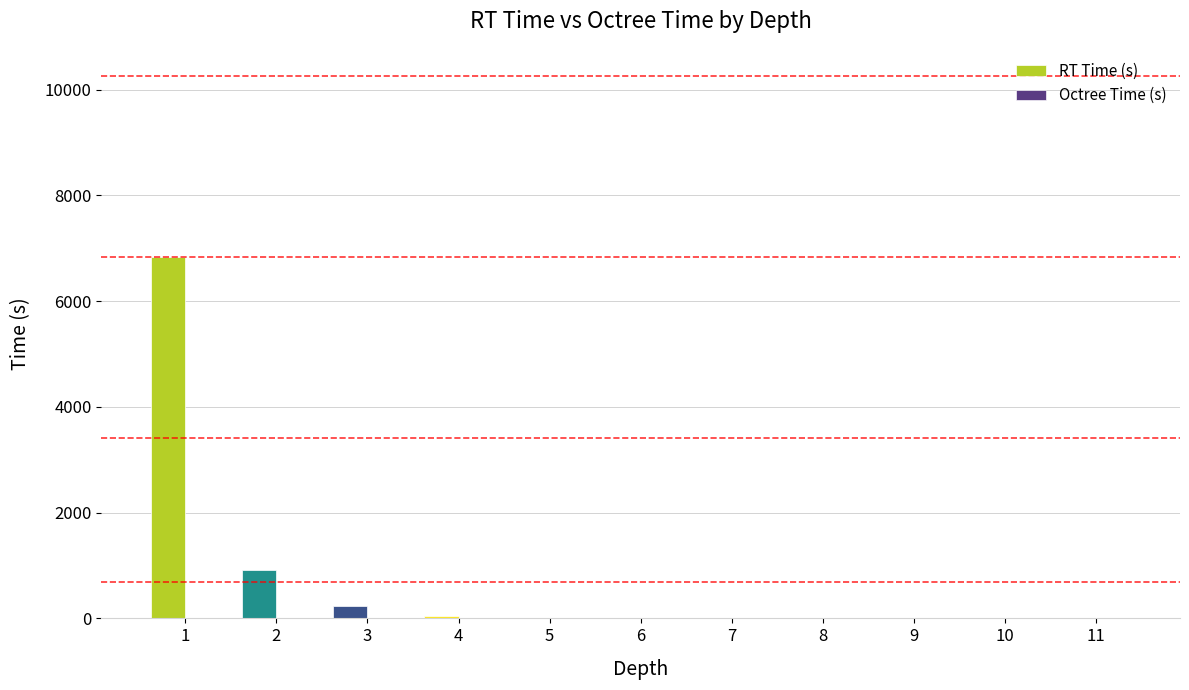

How many categories are shown in the chart?

11